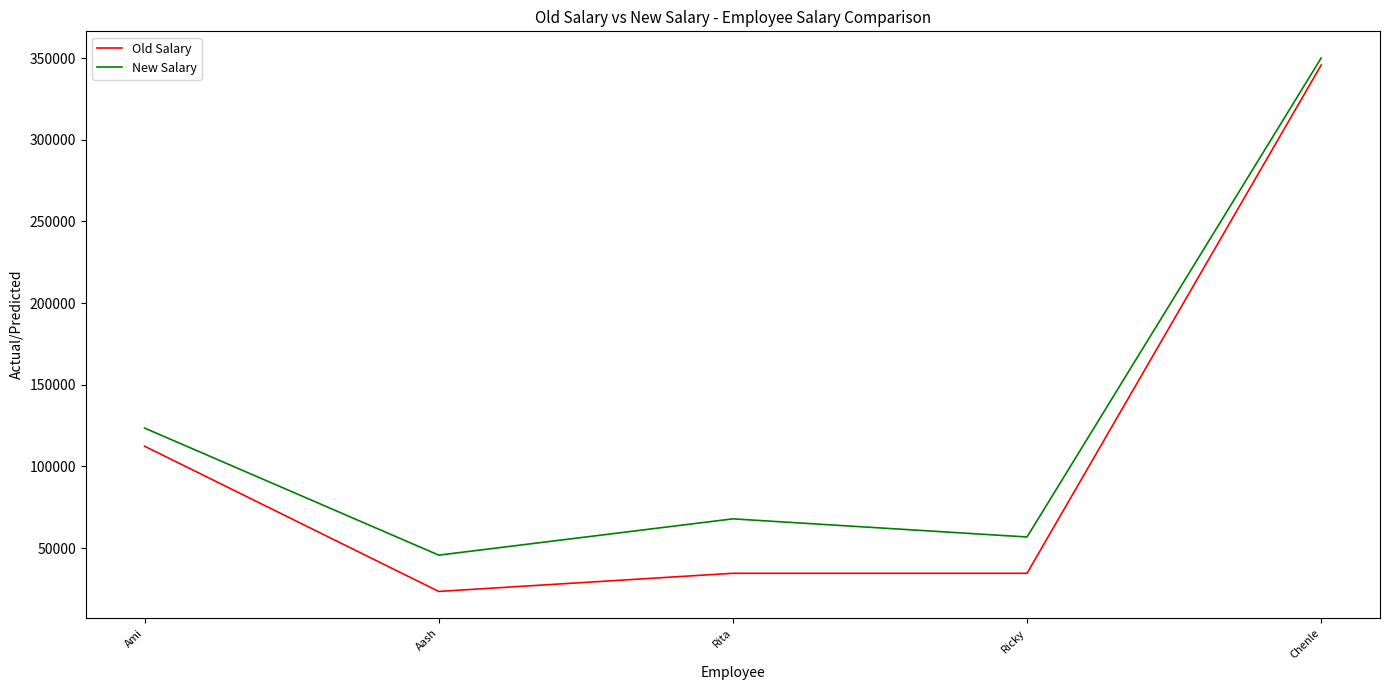

What value does the Old Salary series have at Chenle?

345678